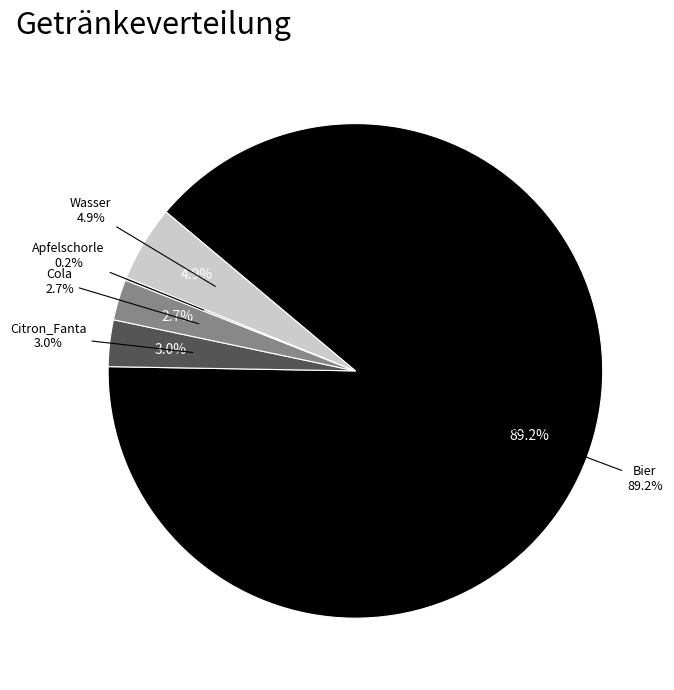

To the nearest percent, what is the combined percentage of Citron_Fanta and Wasser?

8%